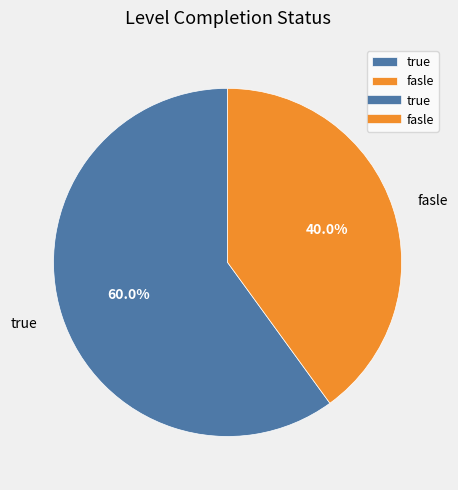

True or false: fasle accounts for 33% of the total.

False